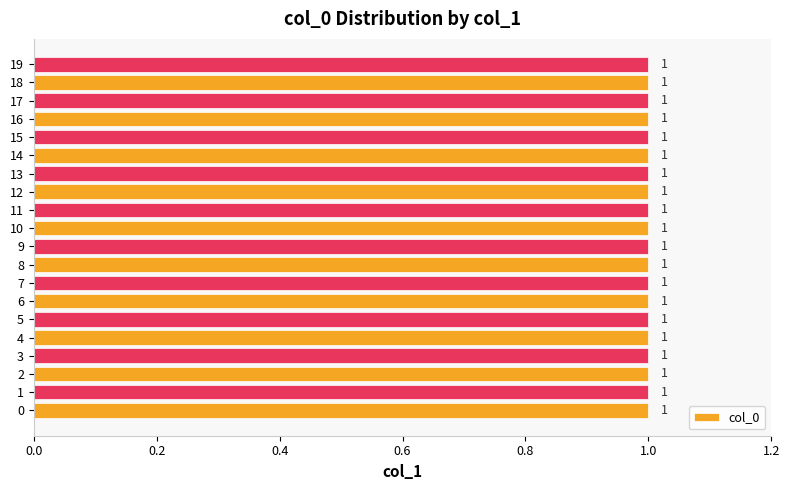

Is it true that the value at 19 is 28?

False